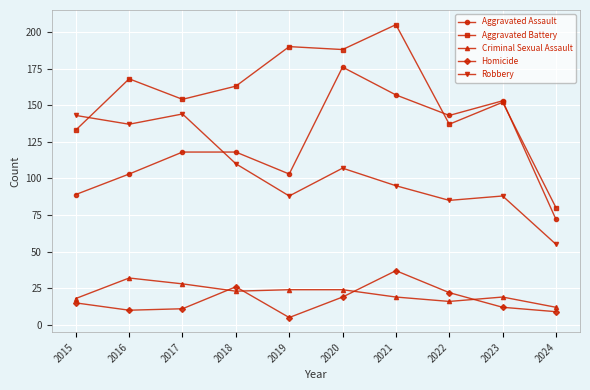

How many values in the Robbery series are below 107?

5